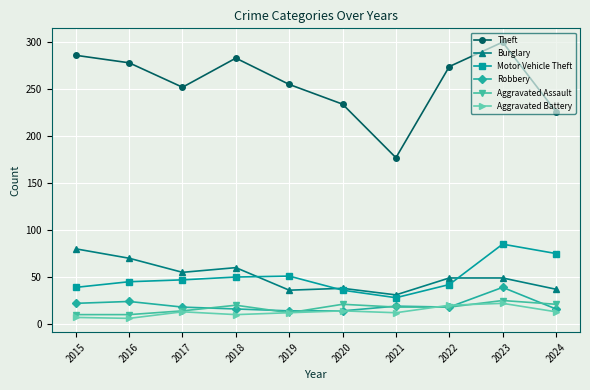

At which category does Theft reach its first local valley?

2017